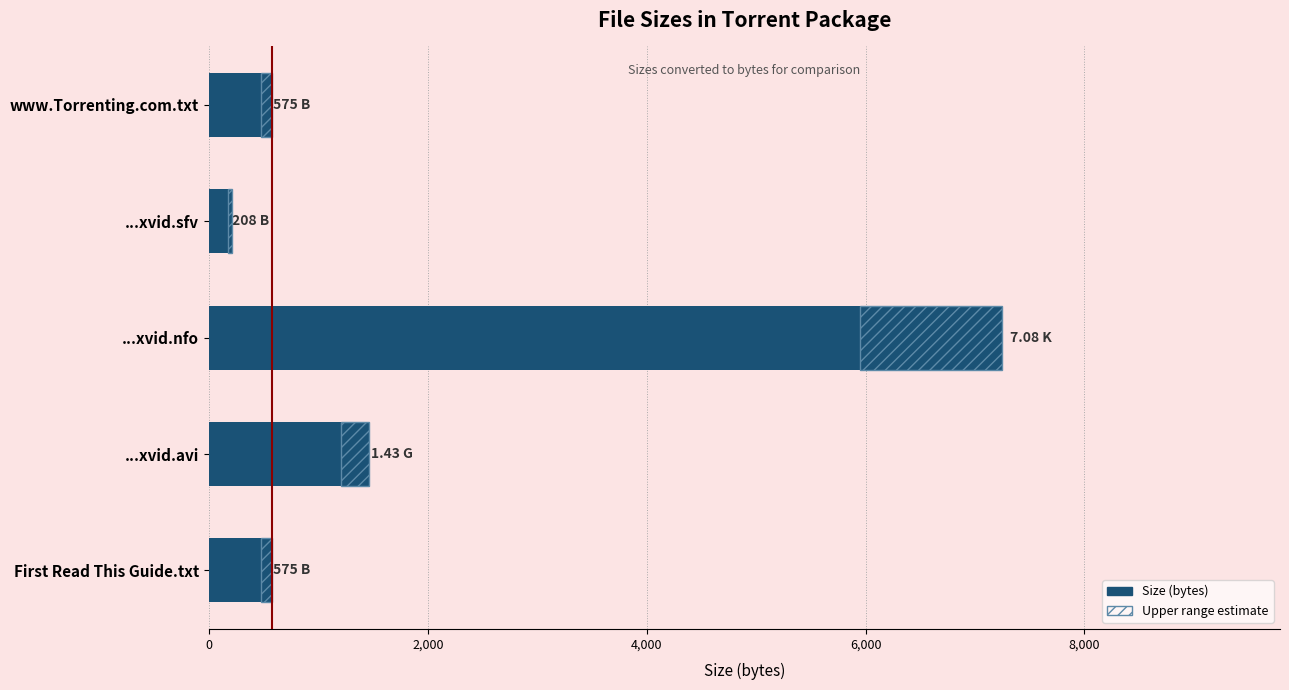

True or false: the data shows 7249.9 at ...xvid.nfo.

True